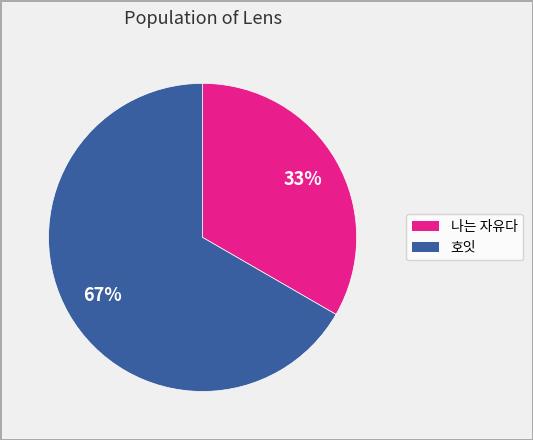

Which slice represents more than half of the pie?

호잇